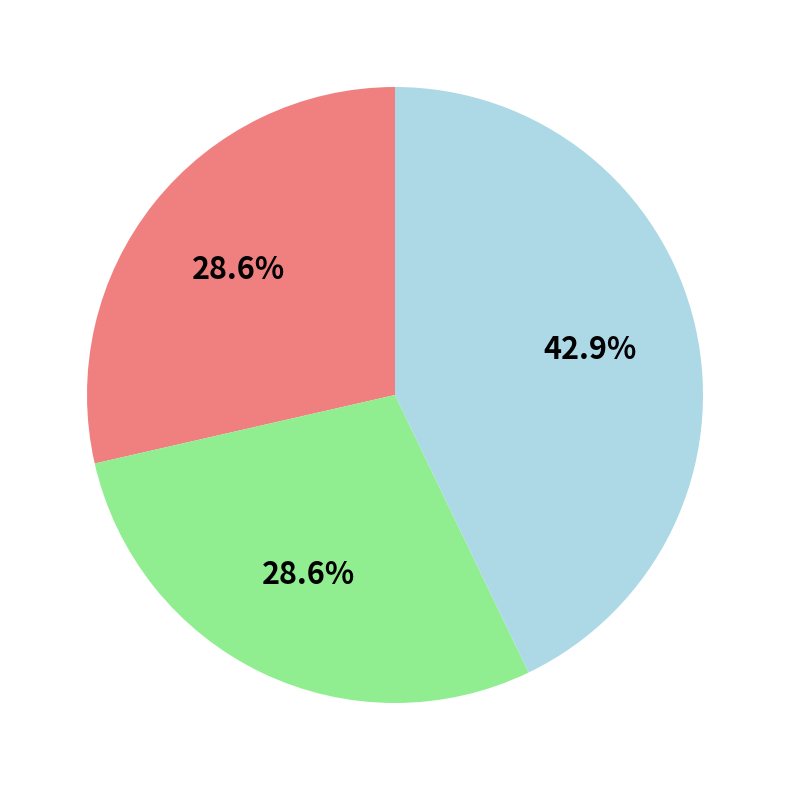

How many segments does this pie chart have?

3